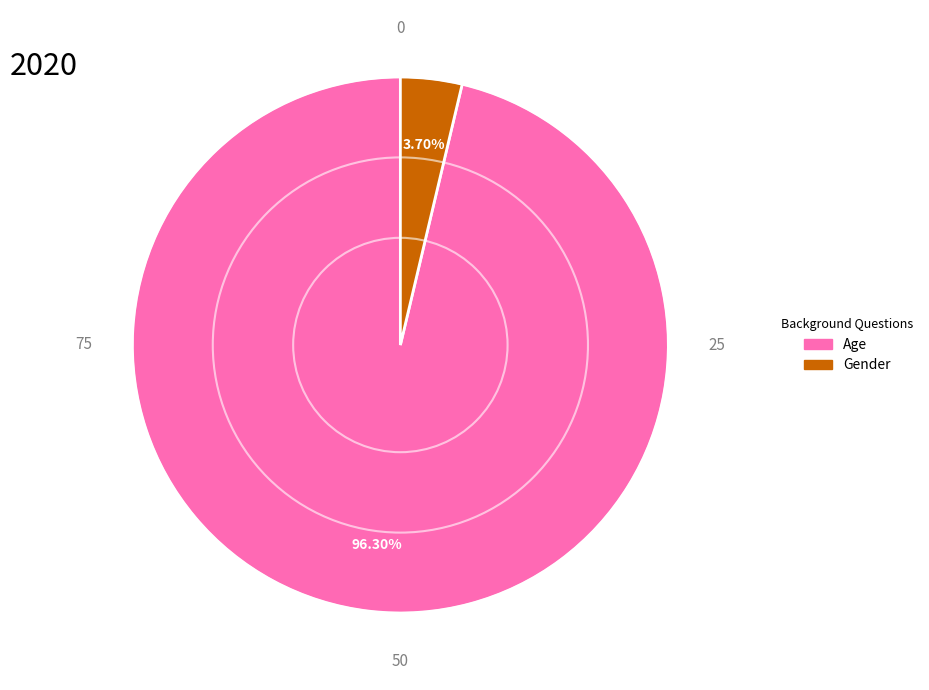

Is the sum of Gender and Age greater than half?

Yes